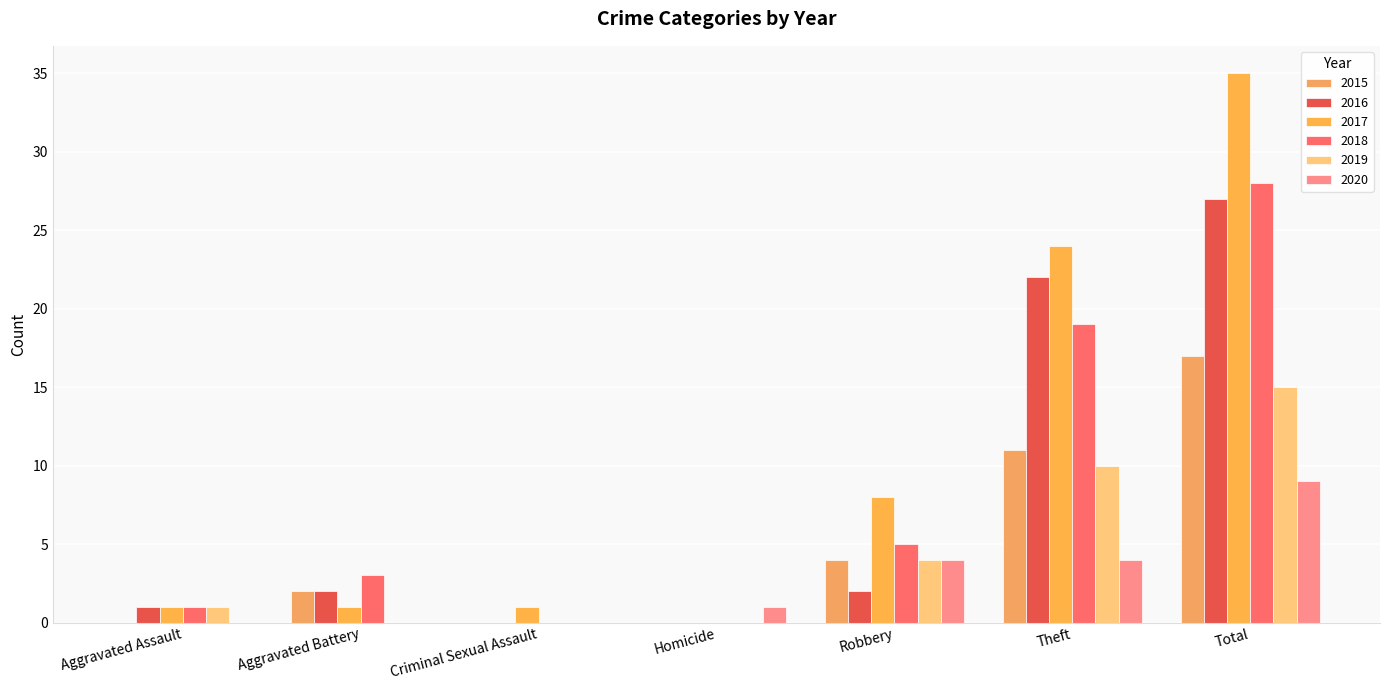

Which has a higher value, Robbery or Homicide?

Robbery